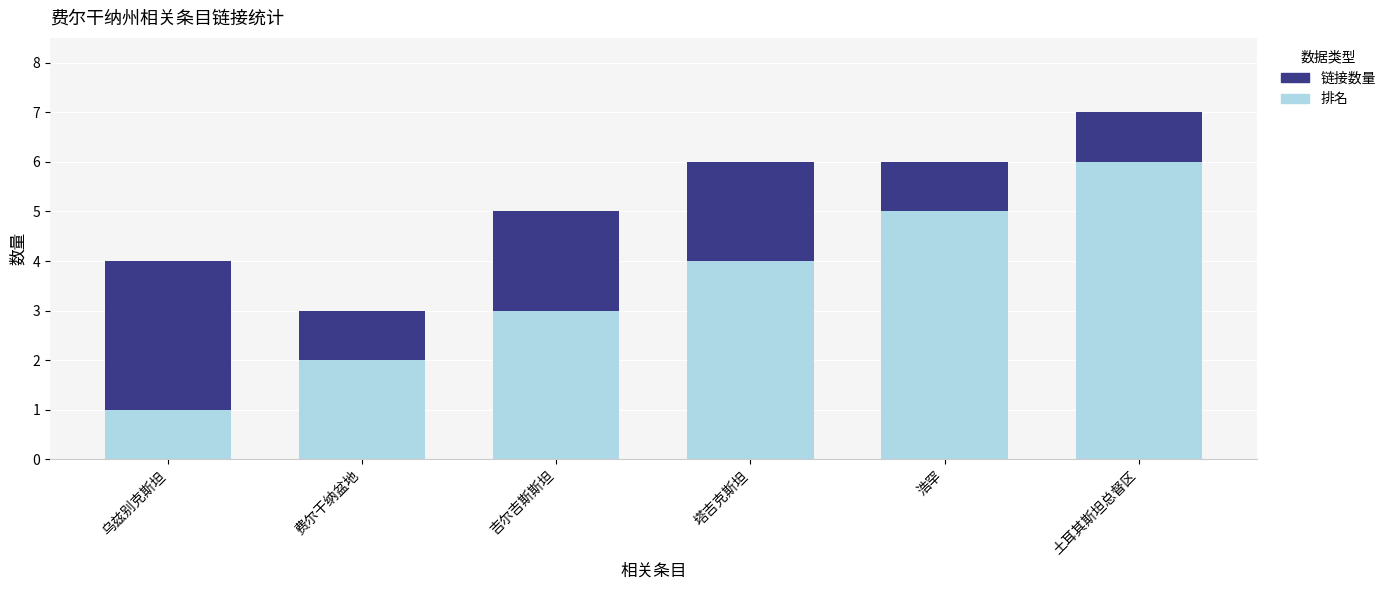

Which category has the highest value in the 排名 series?

土耳其斯坦总督区